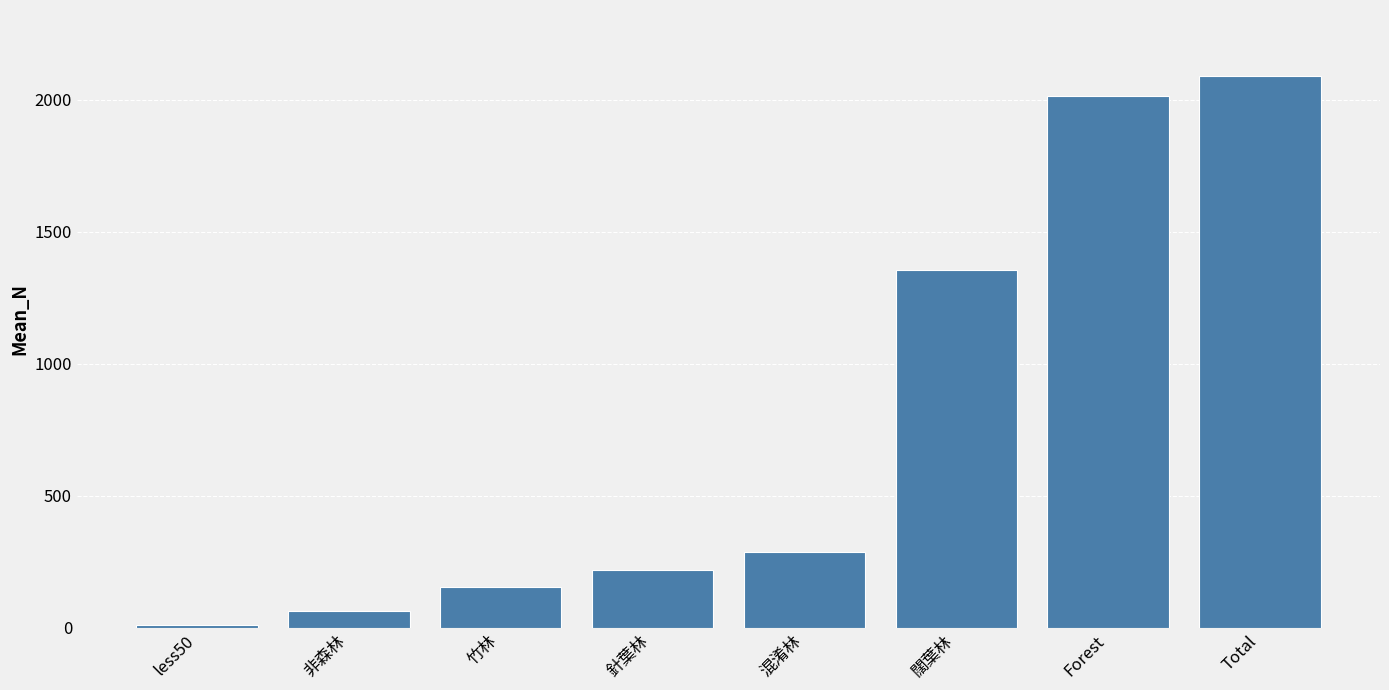

What is the value of the 6th bar from the left?

1355.5